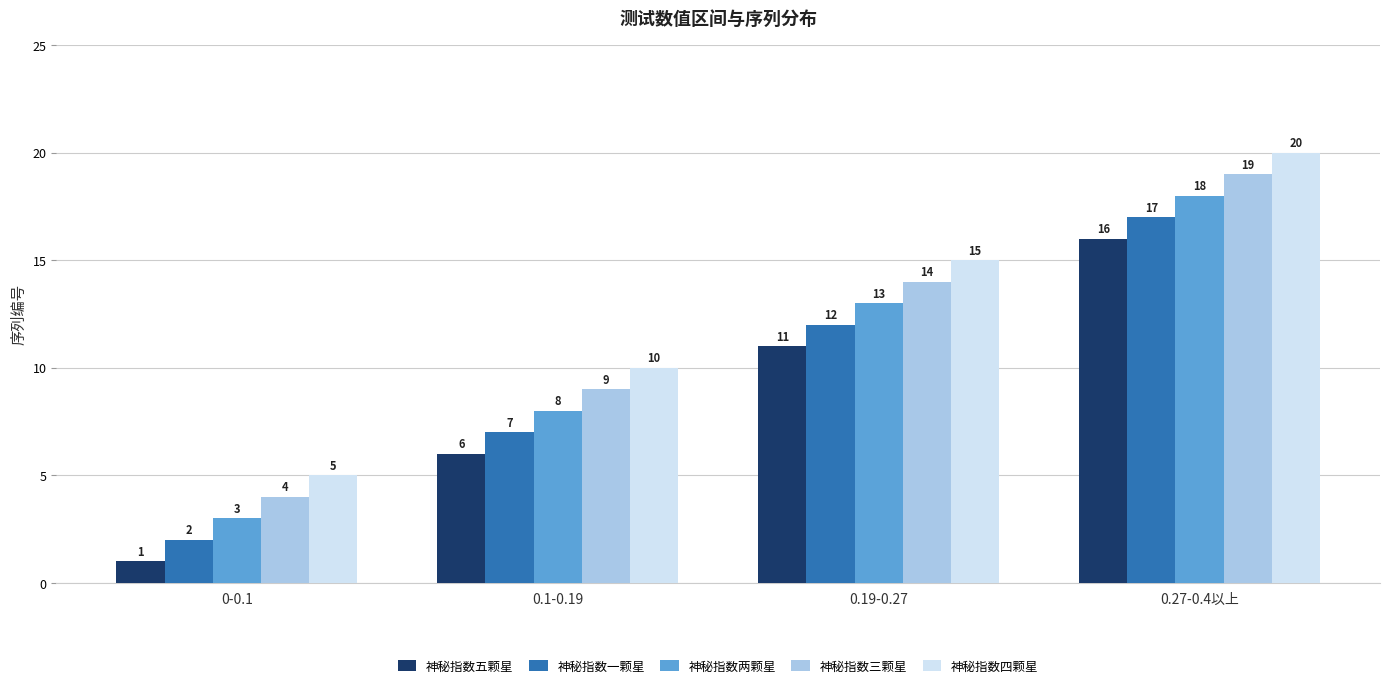

What is the spread (max minus min) of values at 0-0.1?

4